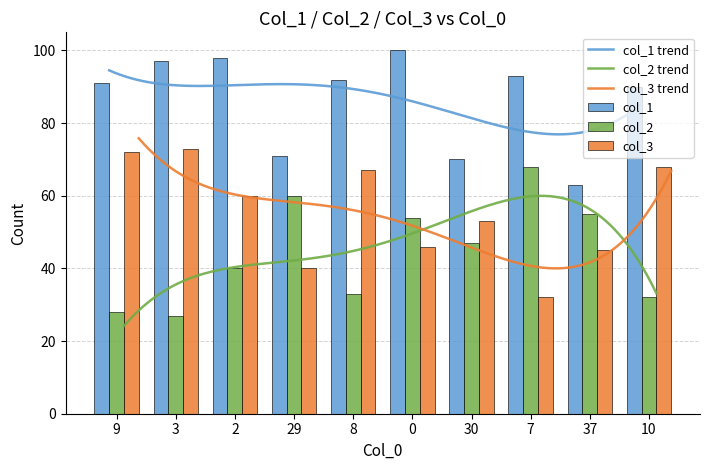

Are the bars horizontal?

No